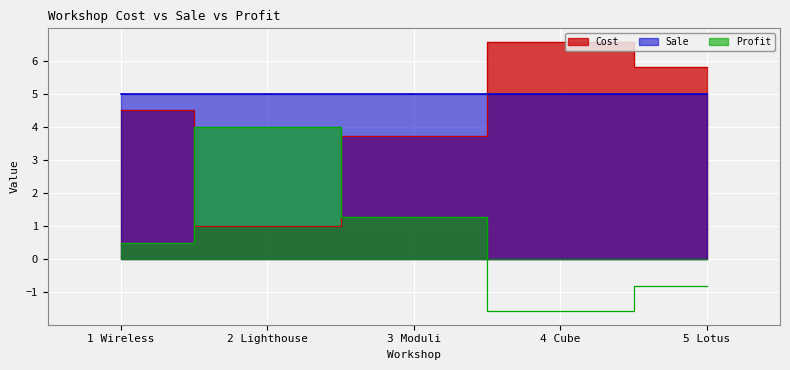

List the labels in order of Cost value, smallest first.

2 Lighthouse, 3 Moduli, 1 Wireless, 5 Lotus, 4 Cube